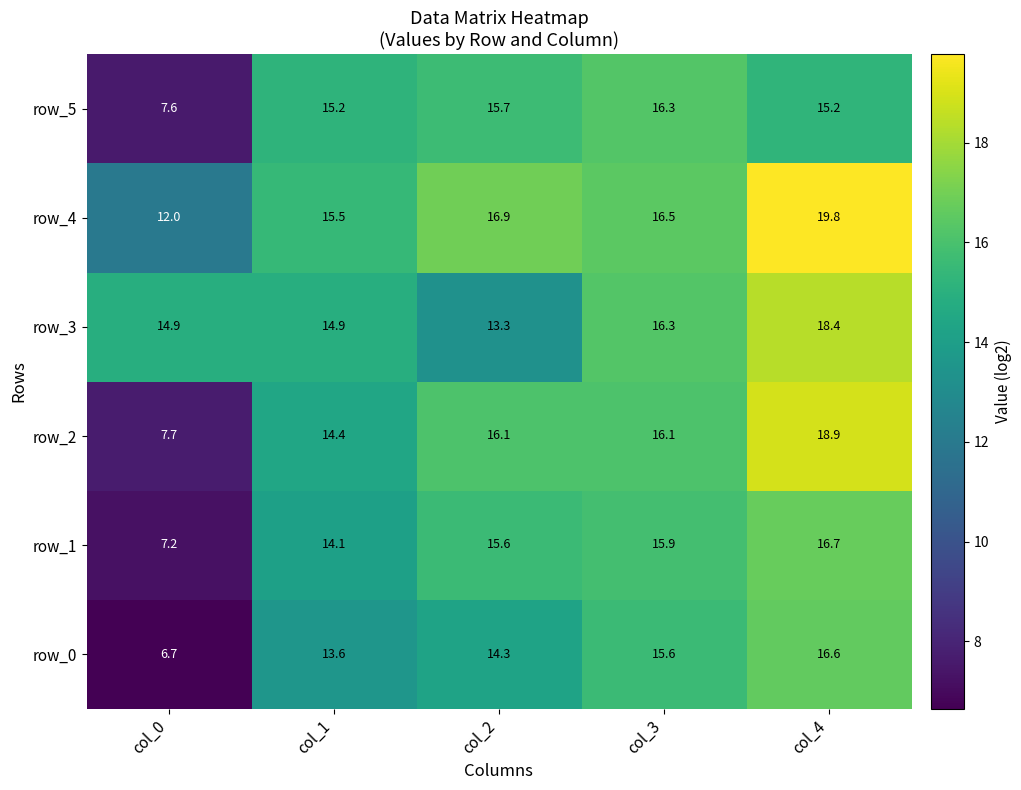

Where does the row_2 series first go above 16?

col_2